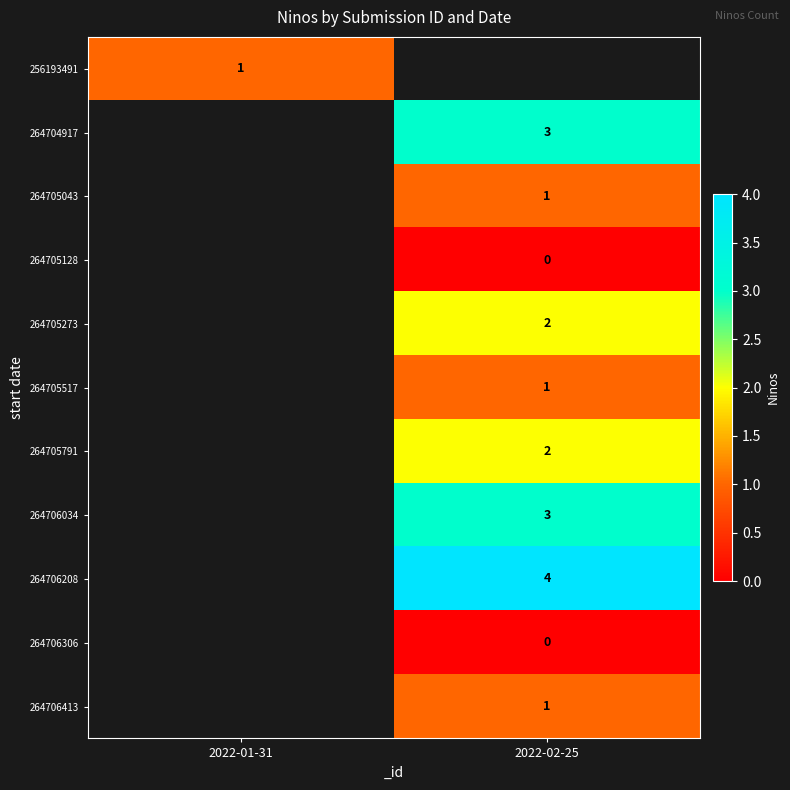

The 264704917 series shows 2 at 2022-02-25. True or false?

False